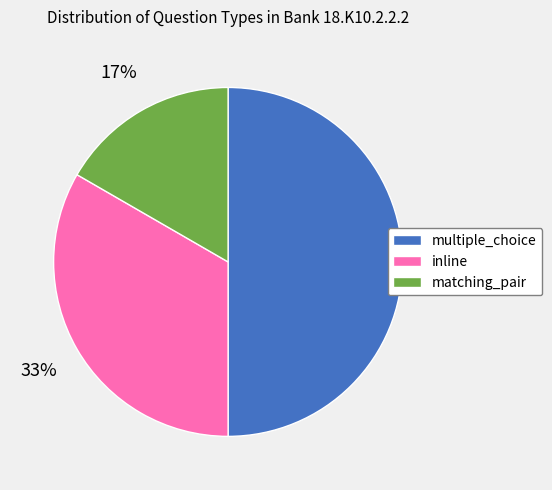

How many slices are in this pie chart?

3